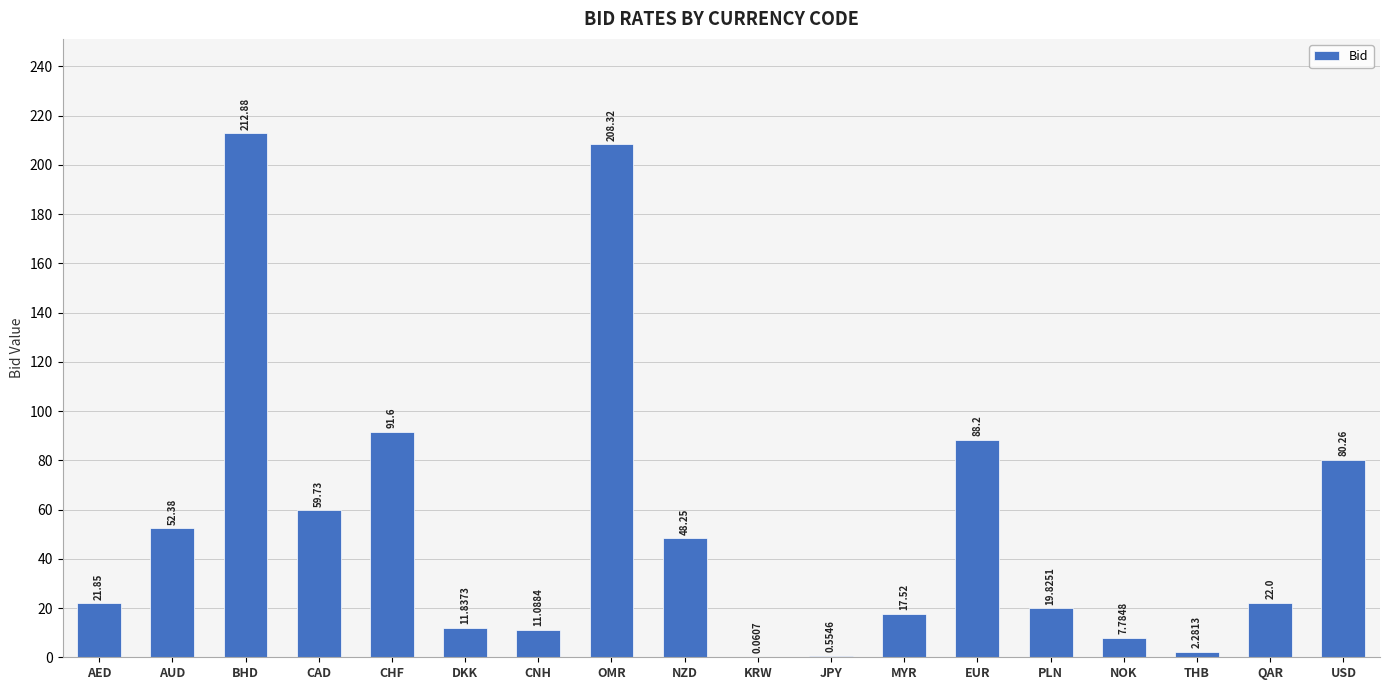

How many distinct data groups are displayed?

1